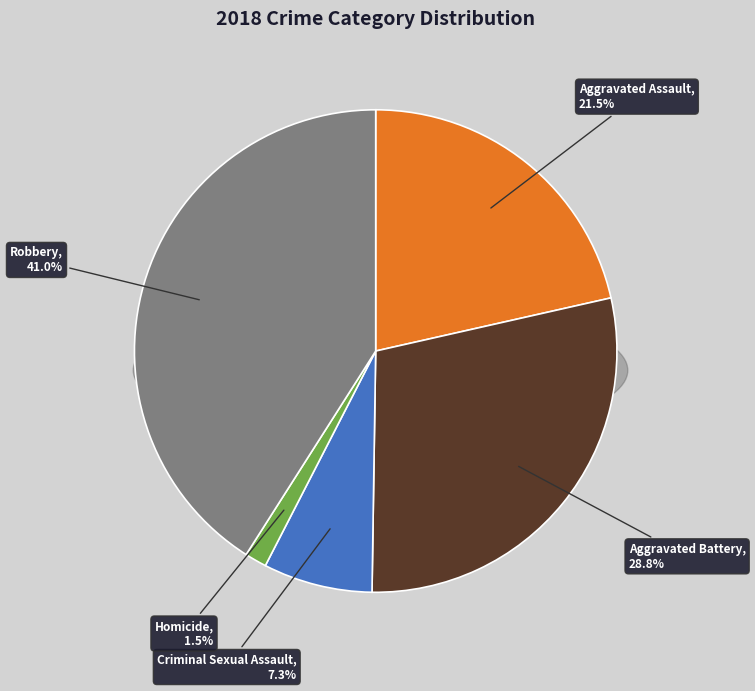

The Aggravated Battery slice represents 29% of the pie. True or false?

True